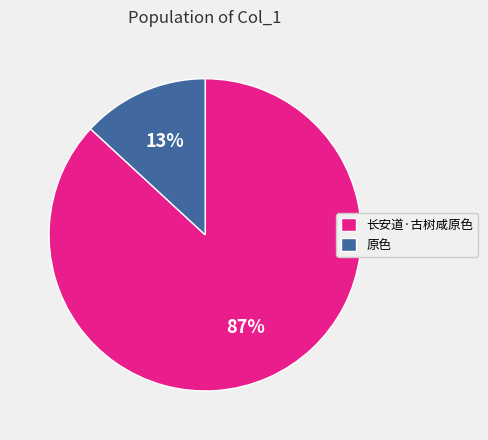

To the nearest percent, what is the combined percentage of 原色 and 长安道·古树咸原色?

100%